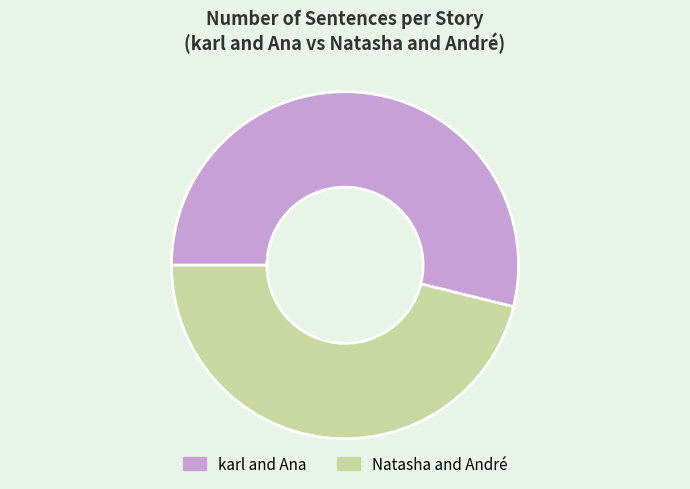

What is the largest slice in the pie chart?

karl and Ana